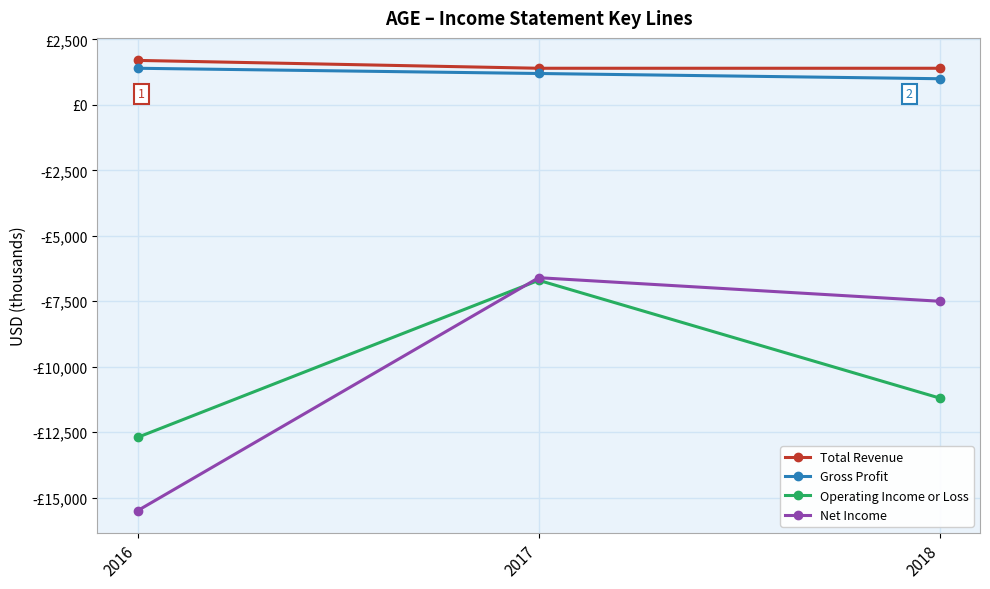

What are all the series names shown in the legend?

Total Revenue, Gross Profit, Operating Income or Loss, Net Income